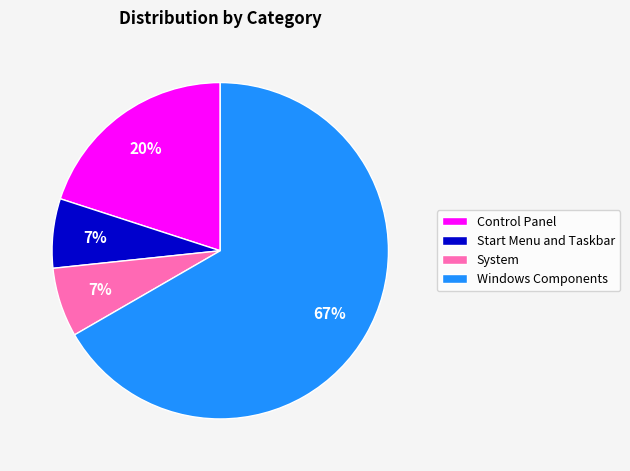

Count the number of slices in the pie.

4